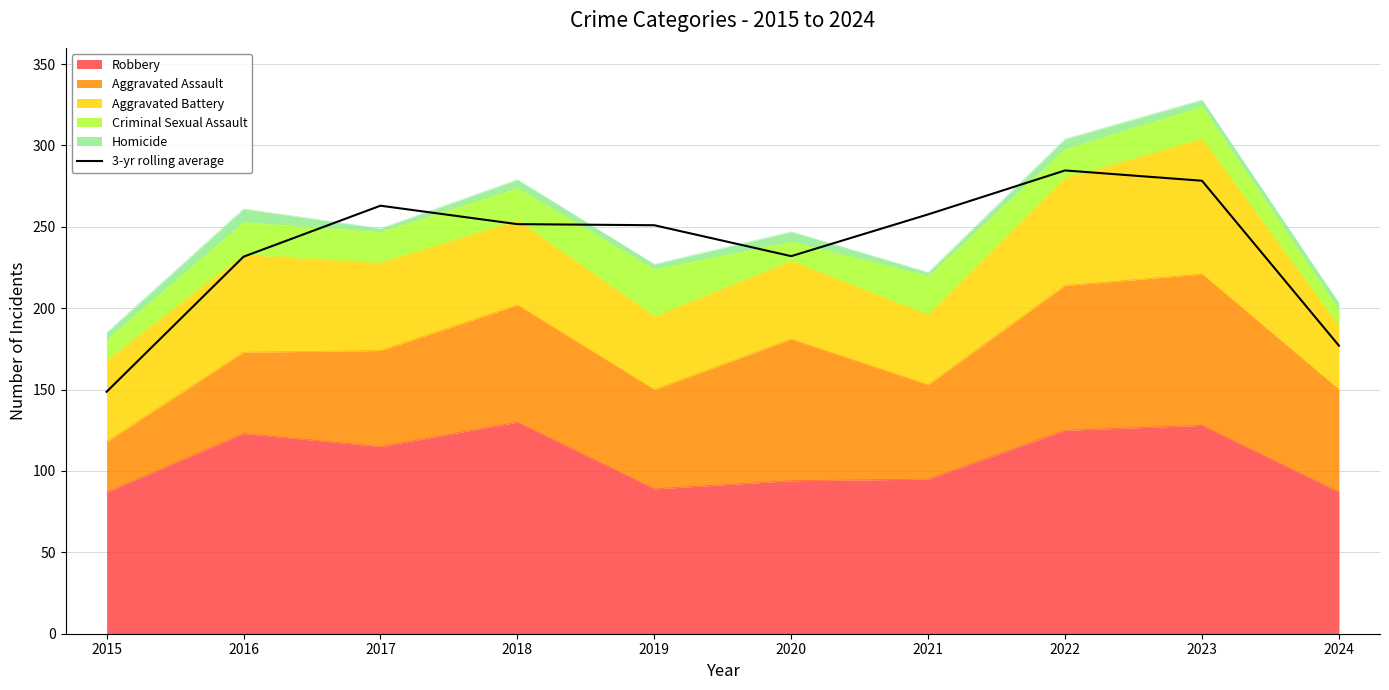

Where is the first local minimum?

2020